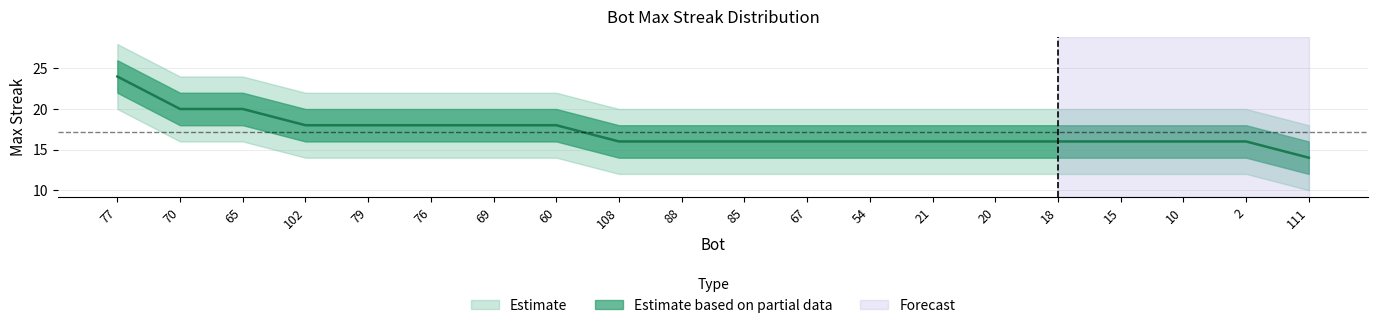

Reading right to left, transcribe all the data shown in this chart.

maxStreak: 14	16	16	16	16	16	16	16	16	16	16	16	18	18	18	18	18	20	20	24
upper_band: 18	20	20	20	20	20	20	20	20	20	20	20	22	22	22	22	22	24	24	28
lower_band: 10	12	12	12	12	12	12	12	12	12	12	12	14	14	14	14	14	16	16	20